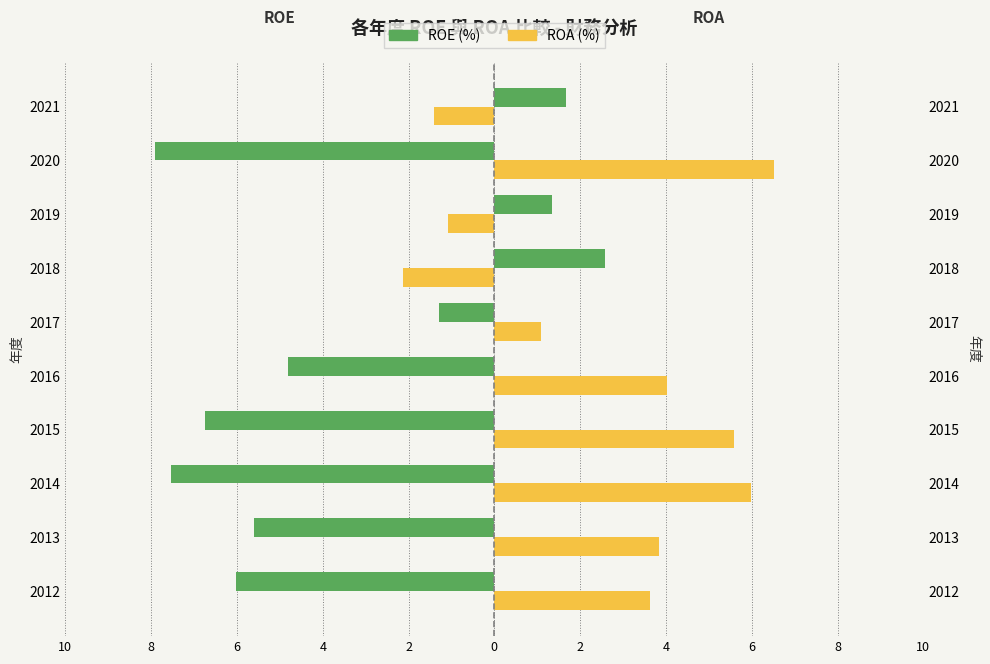

Which has a higher value, 2018 or 2021?

2018